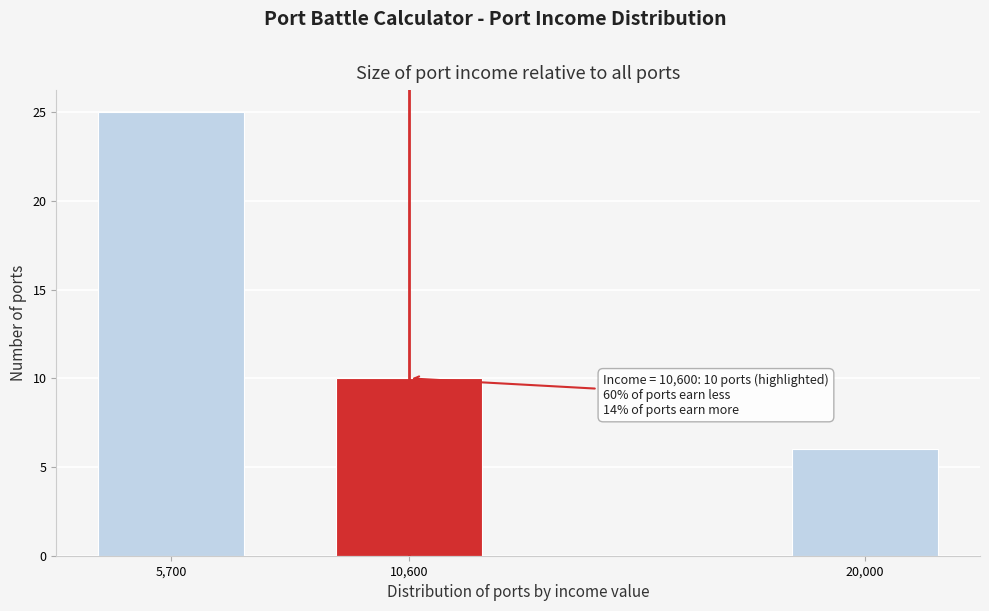

Reading left to right, list all the values displayed in this chart.

5,700=25	10,600=10	20,000=6